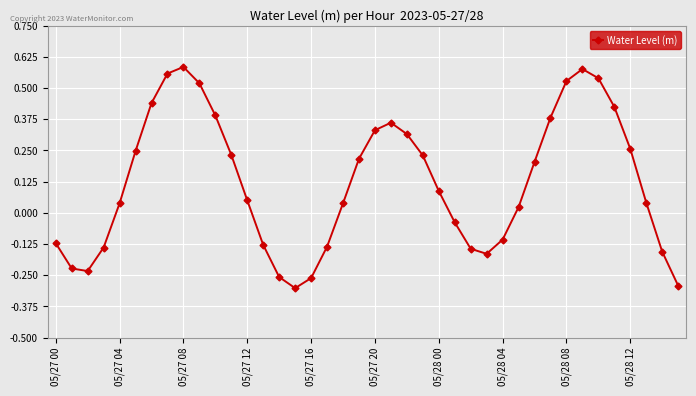

True or false: the data has more than 1 interior local peaks.

True